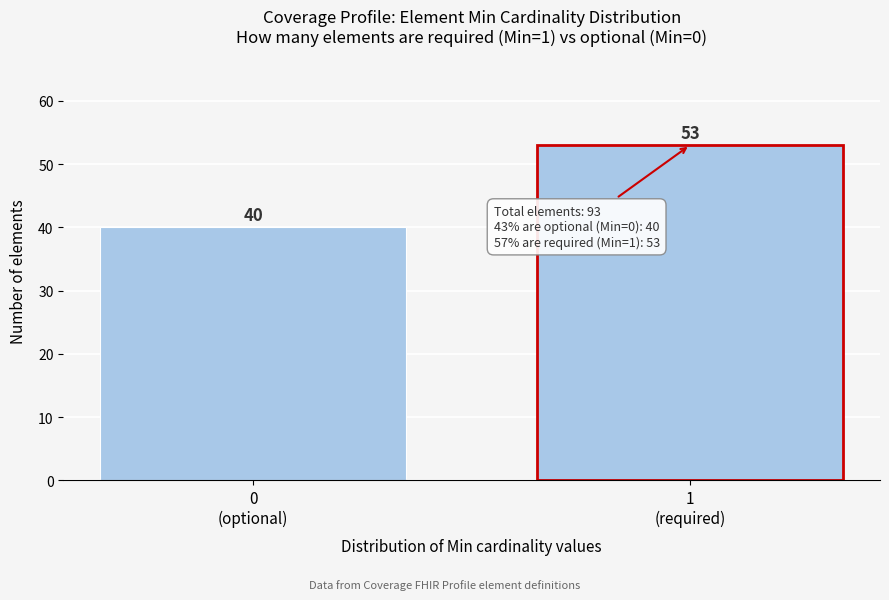

Reading left to right, list all the values displayed in this chart.

40	53